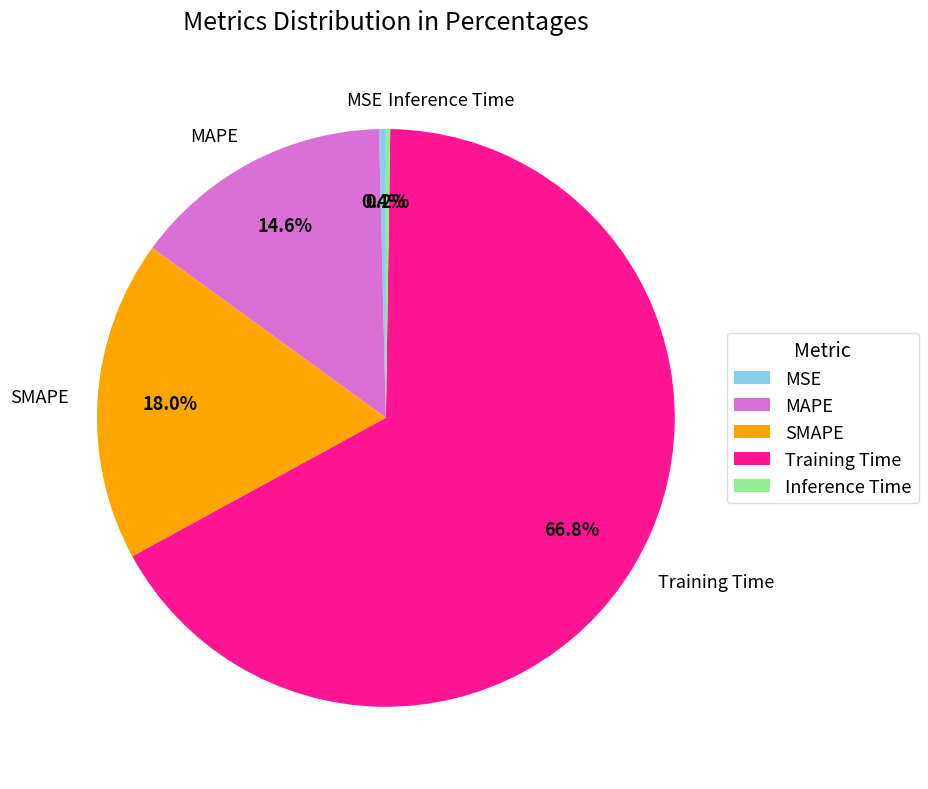

To the nearest percent, what percentage of the pie is SMAPE?

18%